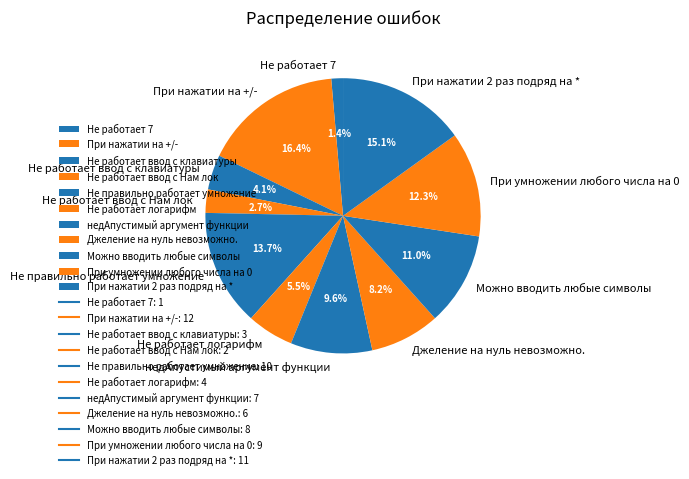

Which has a higher value, Можно вводить любые символы or недАпустимый аргумент функции?

Можно вводить любые символы